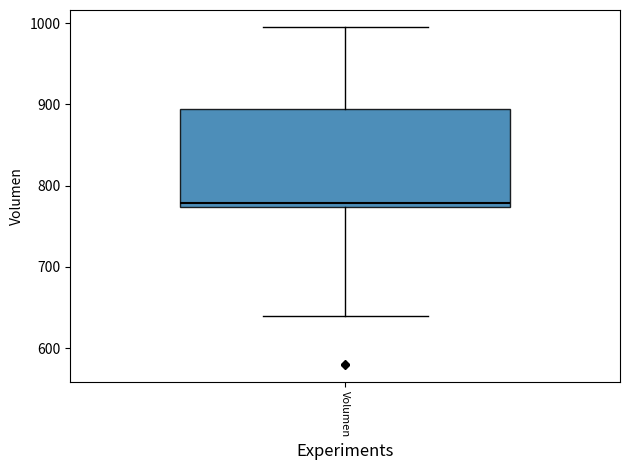

Where does the median line of the box for Volumen sit on the y-axis? The values are not printed on the chart, so give them approximately, as read against the axis.

780